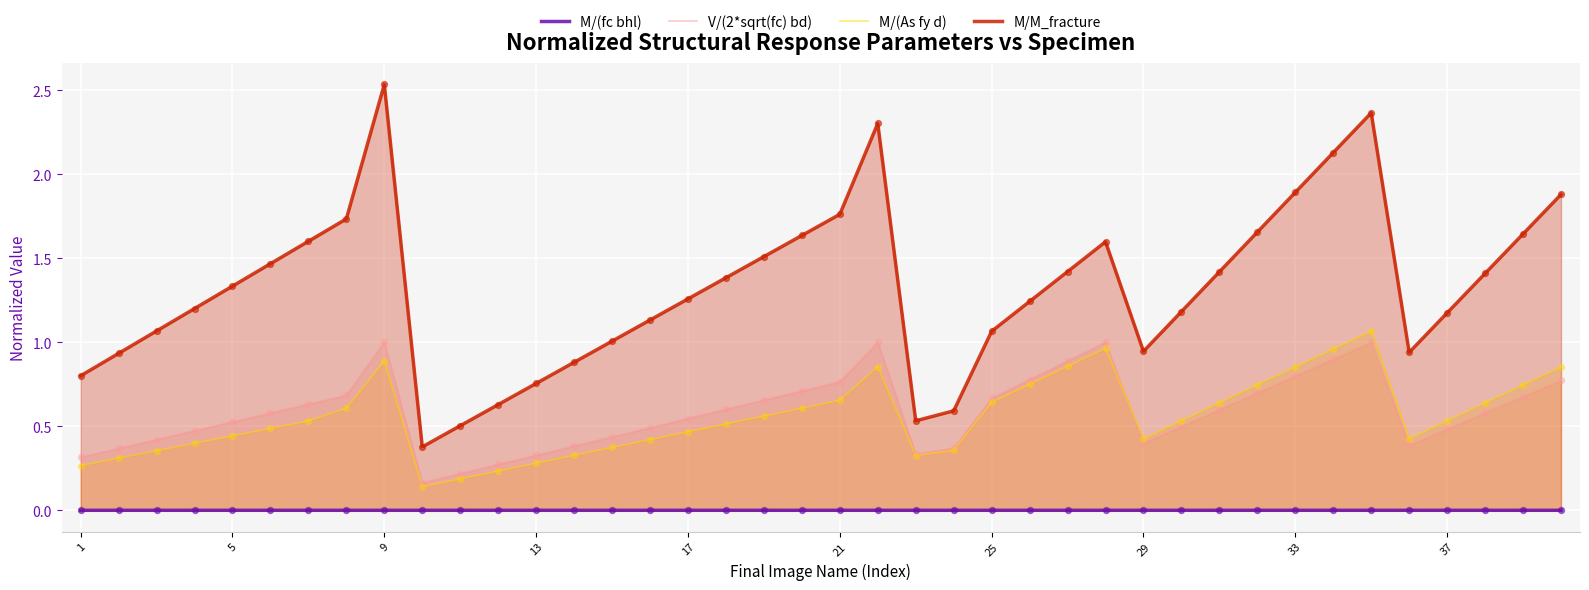

At how many categories does at least one series exceed 1?

29